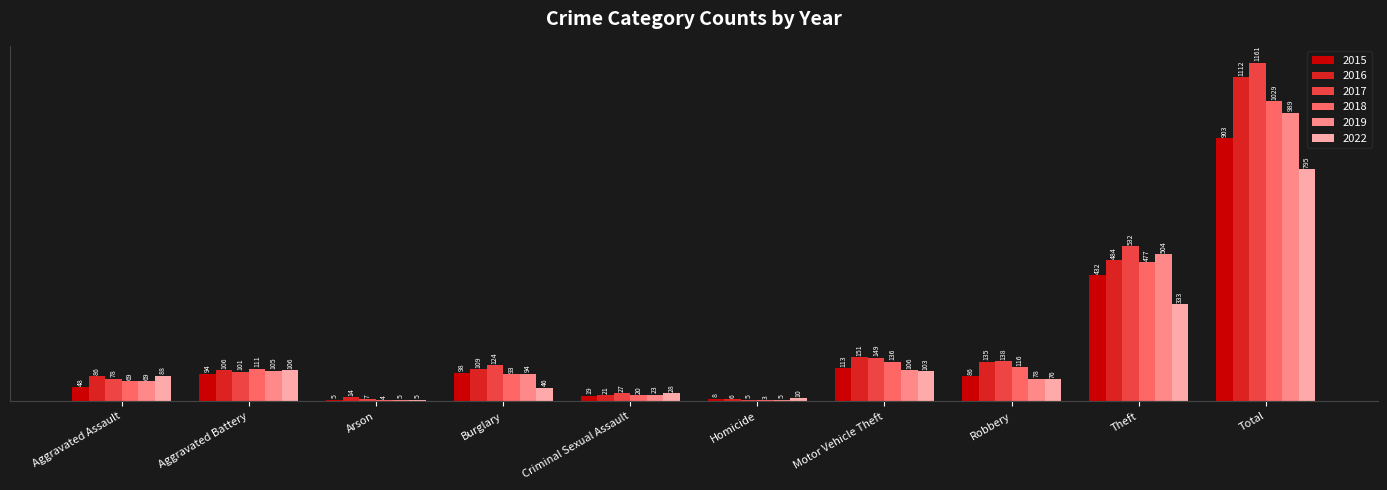

At which category is the sum across all series the highest?

Total